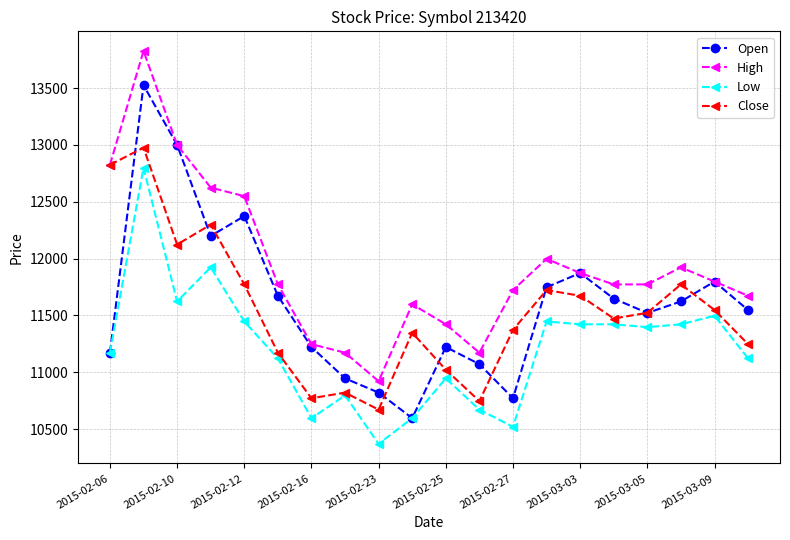

List the series in order of their peak value, lowest first.

Low, Close, Open, High